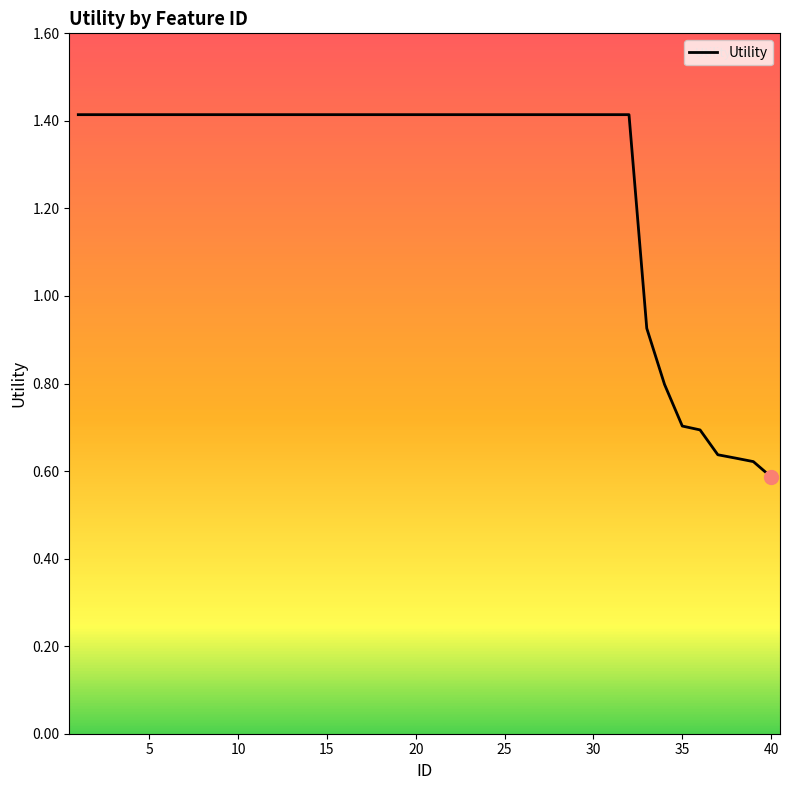

What is the maximum value shown in the chart?

1.4